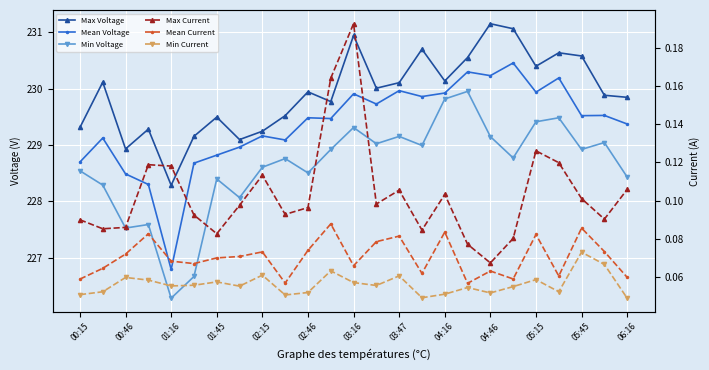

At which label does Min Voltage first exceed 228?

00:15